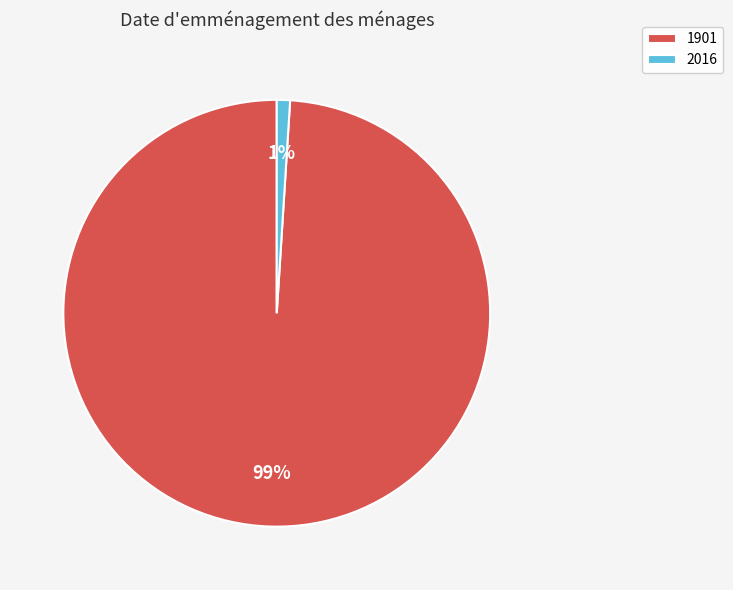

Combined, do 1901 and 2016 account for over 50%?

Yes